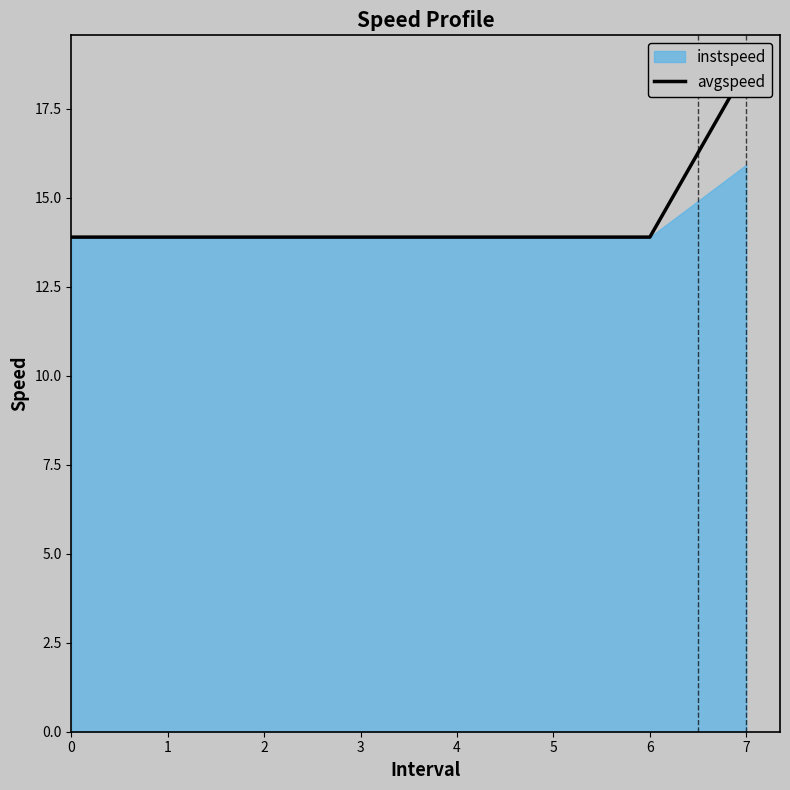

What is the maximum value shown in the chart?

18.6